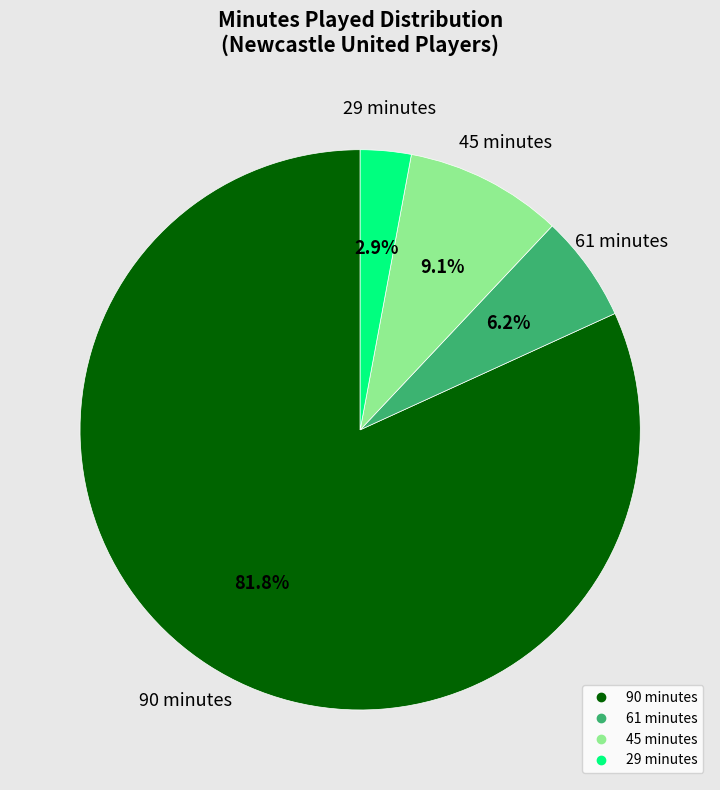

Is there a majority slice in this chart?

Yes